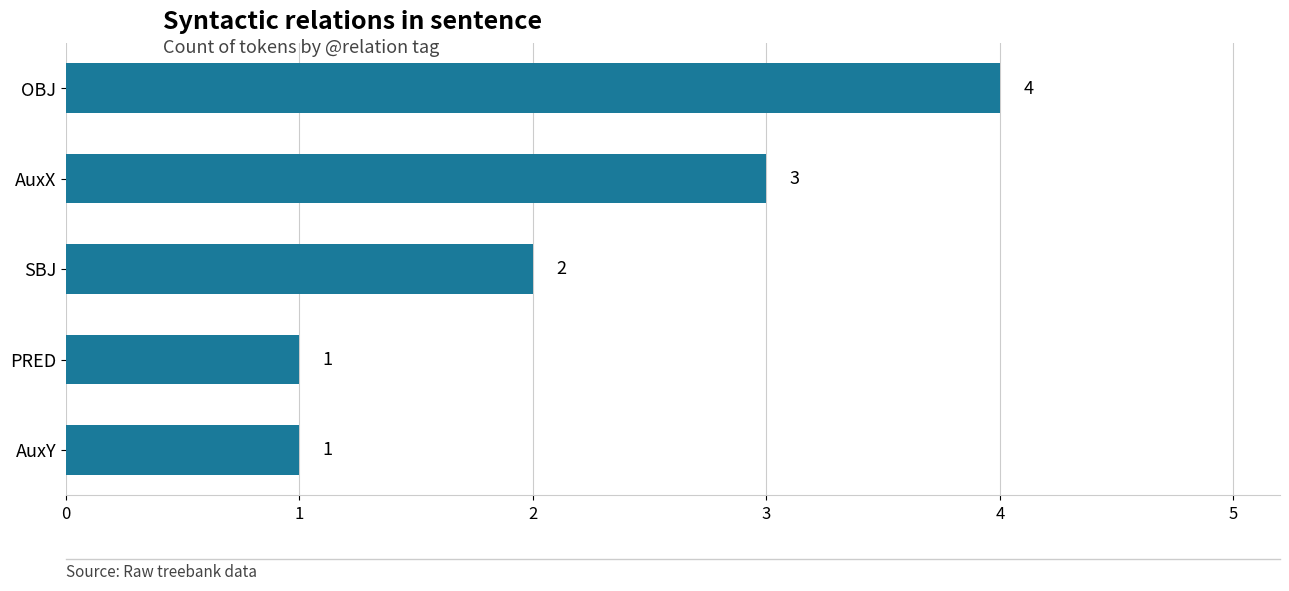

What is the change in value from OBJ to AuxY?

-3